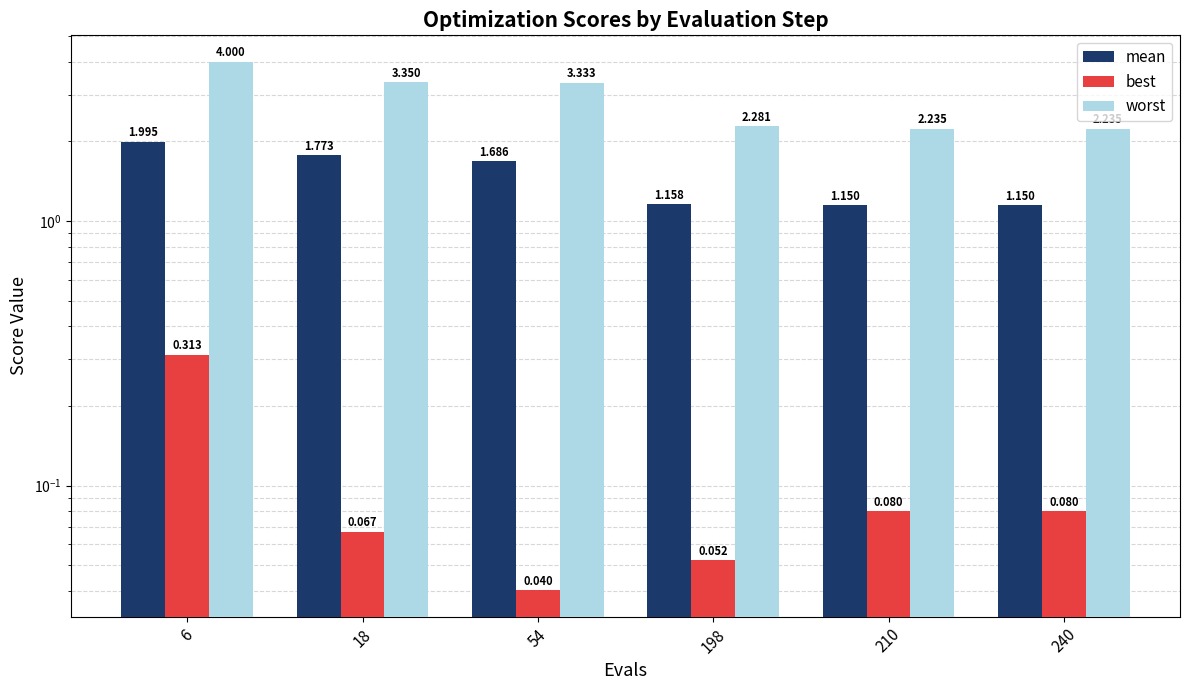

At how many categories does at least one series exceed 1?

6